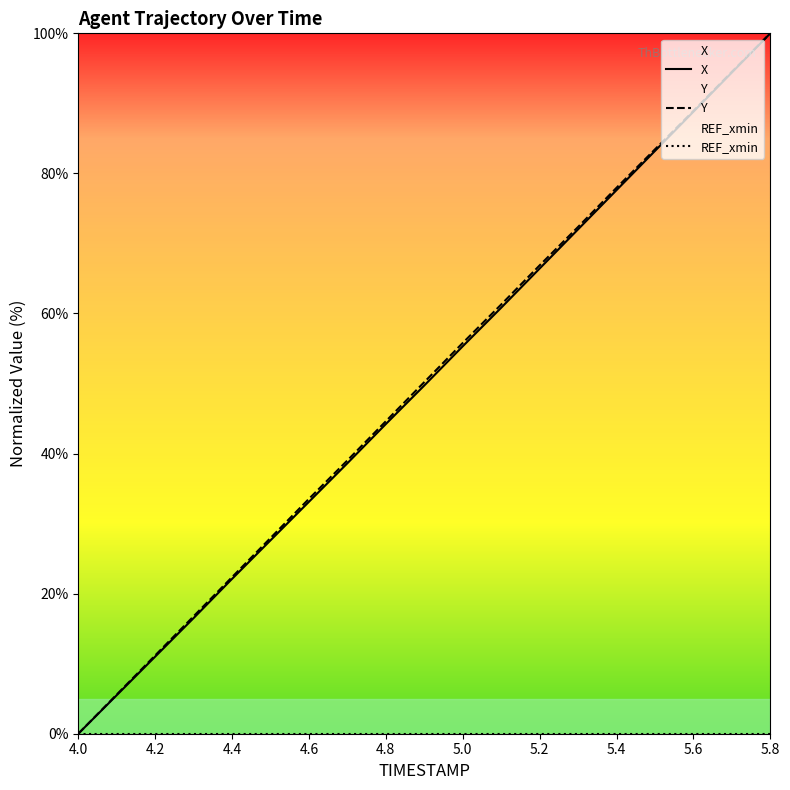

What is the spread (max minus min) of values at 5.6?

88.9